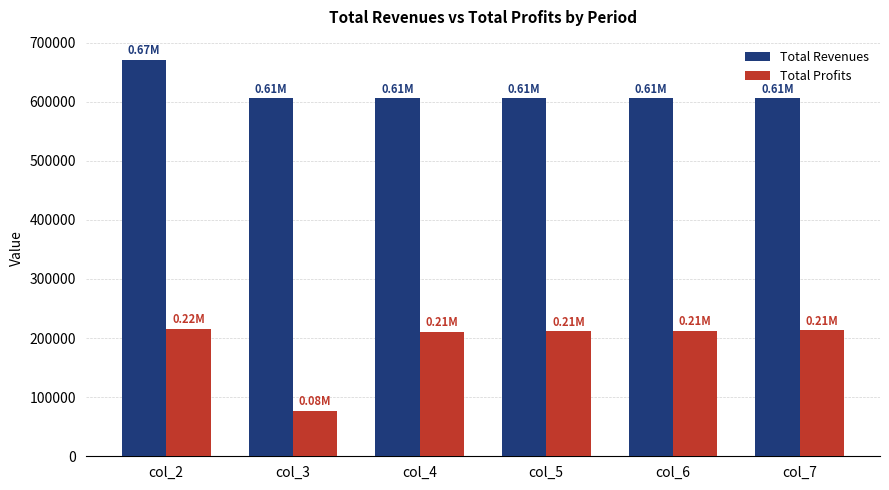

What is the value of the Total Profits bar at the 4th from the left?

211857.9